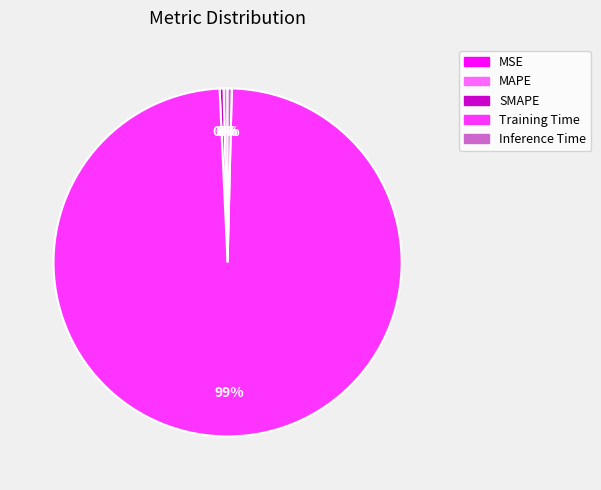

True or false: Training Time accounts for 86% of the total.

False